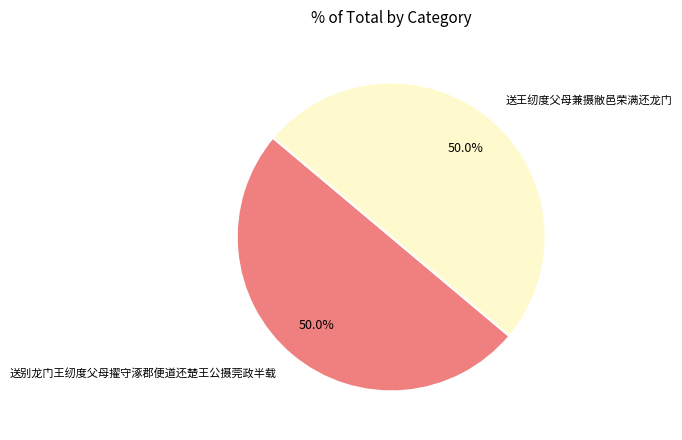

Is the sum of 送别龙门王纫度父母擢守涿郡便道还楚王公摄莞政半载 and 送王纫度父母兼摄敝邑荣满还龙门 greater than half?

Yes